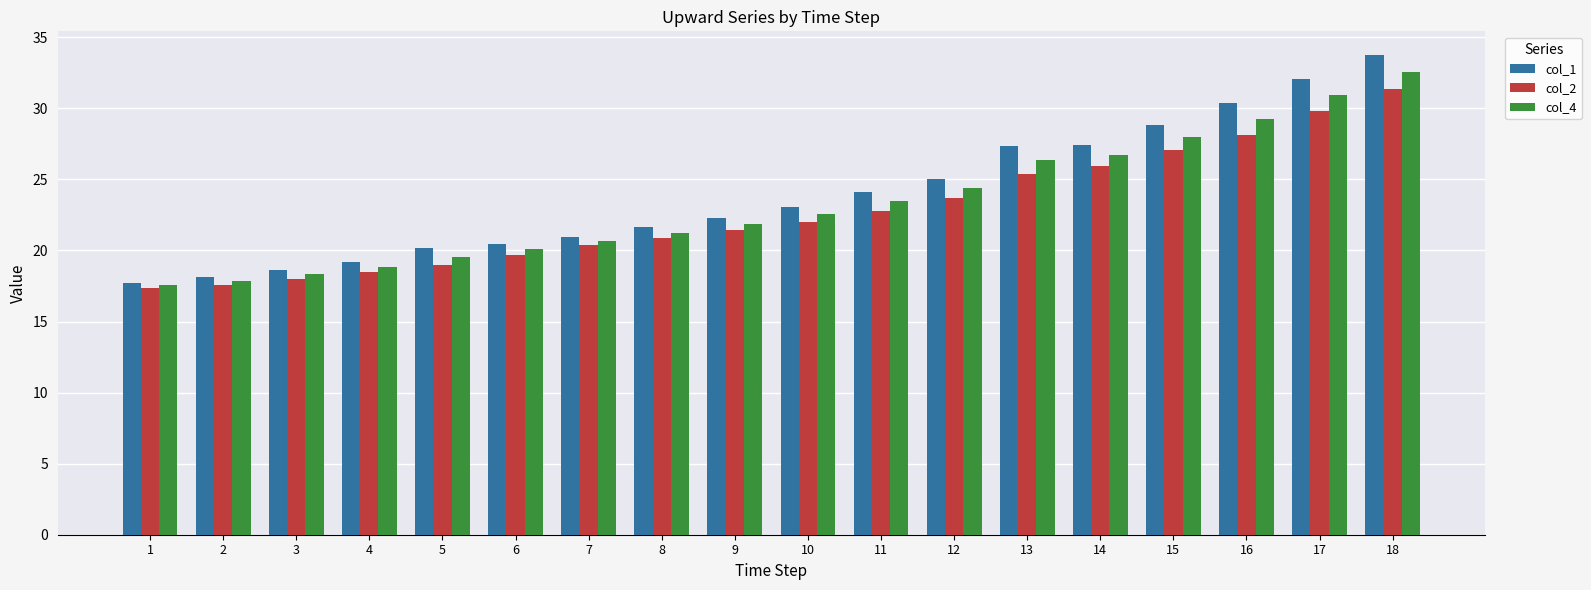

The col_4 series shows 14.0 at 13. True or false?

False